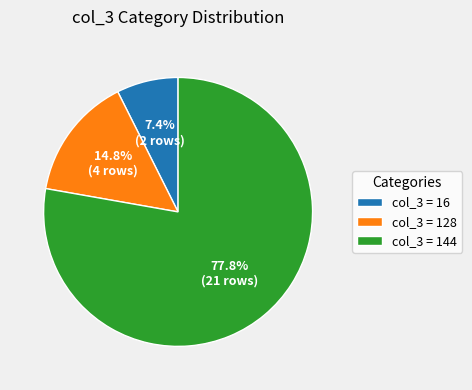

Rank the categories by value from lowest to highest.

col_3 = 16, col_3 = 128, col_3 = 144